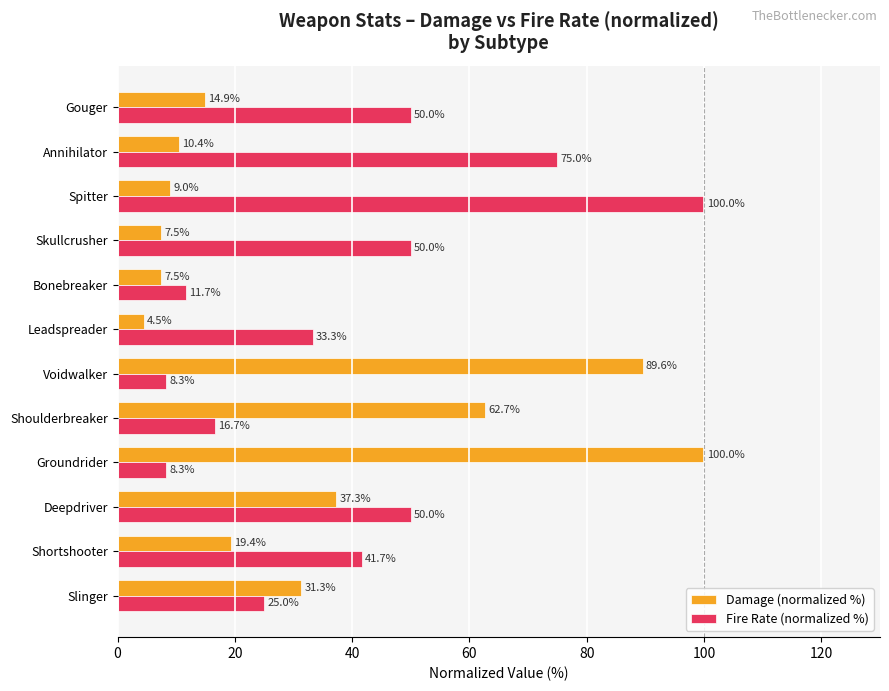

At which category is the sum across all series the highest?

Spitter